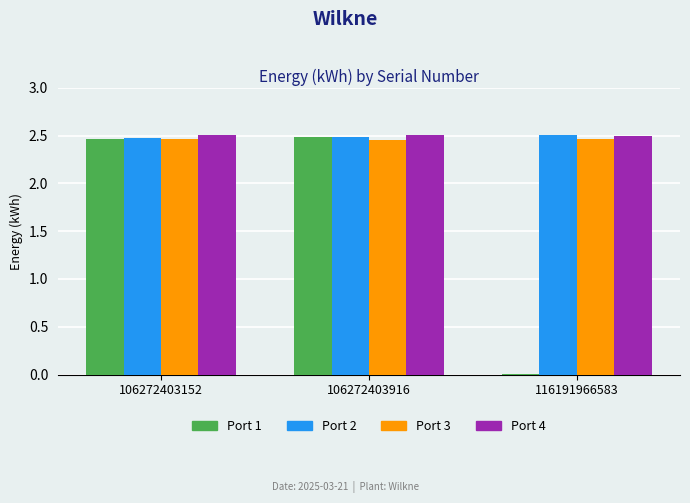

True or false: Port 3 has a value of 2.5 at 106272403152.

True